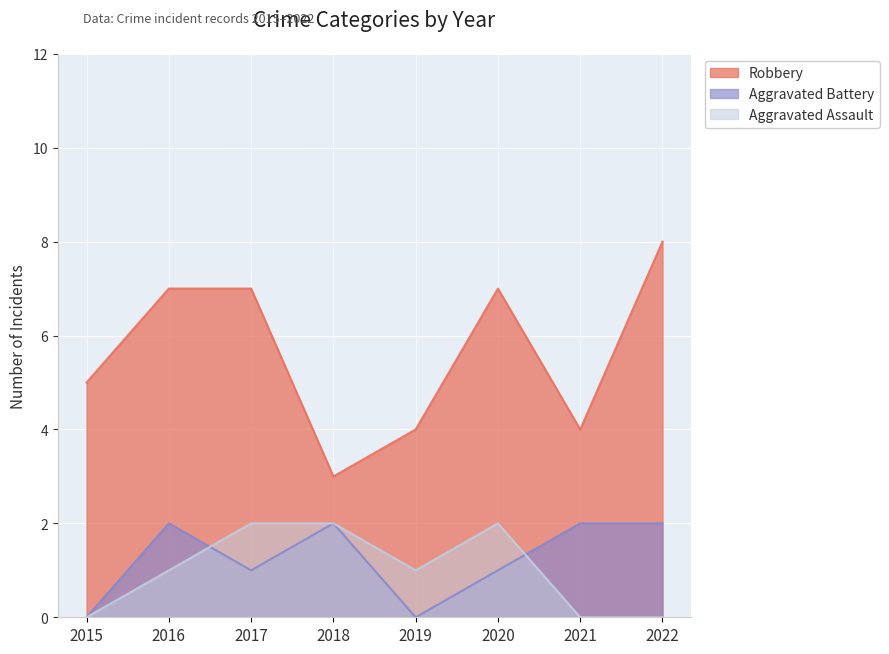

How many positive values does the Aggravated Assault series have?

5